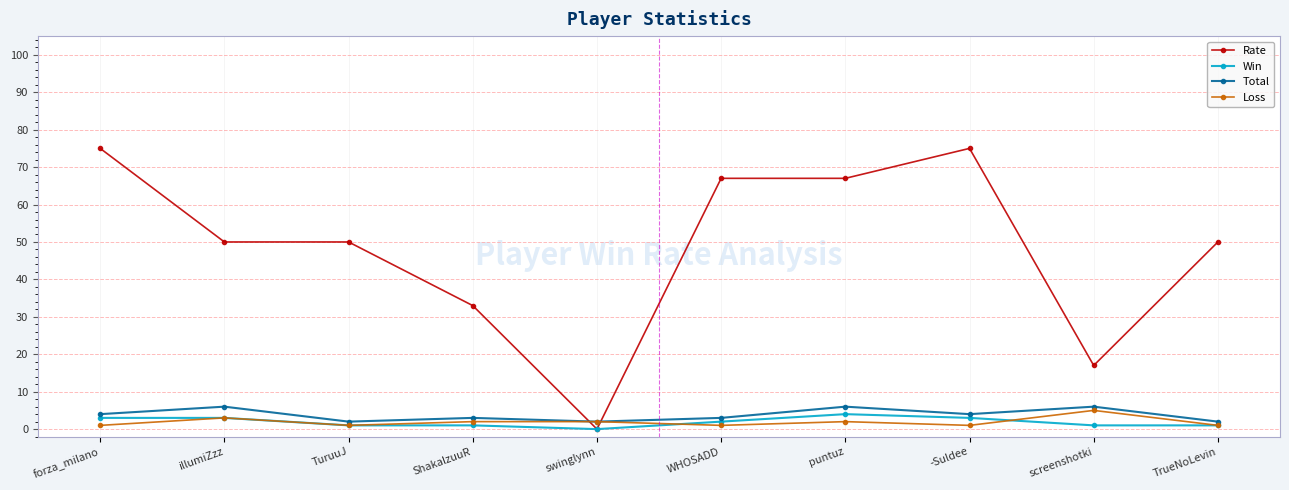

Reading right to left, what are all the values shown in this chart?

Rate: TrueNoLevin=50	screenshotki=17	-Suldee=75	puntuz=67	WHOSADD=67	swinglynn=0	ShakalzuuR=33	TuruuJ=50	illumiZzz=50	forza_milano=75
Win: TrueNoLevin=1	screenshotki=1	-Suldee=3	puntuz=4	WHOSADD=2	swinglynn=0	ShakalzuuR=1	TuruuJ=1	illumiZzz=3	forza_milano=3
Total: TrueNoLevin=2	screenshotki=6	-Suldee=4	puntuz=6	WHOSADD=3	swinglynn=2	ShakalzuuR=3	TuruuJ=2	illumiZzz=6	forza_milano=4
Loss: TrueNoLevin=1	screenshotki=5	-Suldee=1	puntuz=2	WHOSADD=1	swinglynn=2	ShakalzuuR=2	TuruuJ=1	illumiZzz=3	forza_milano=1